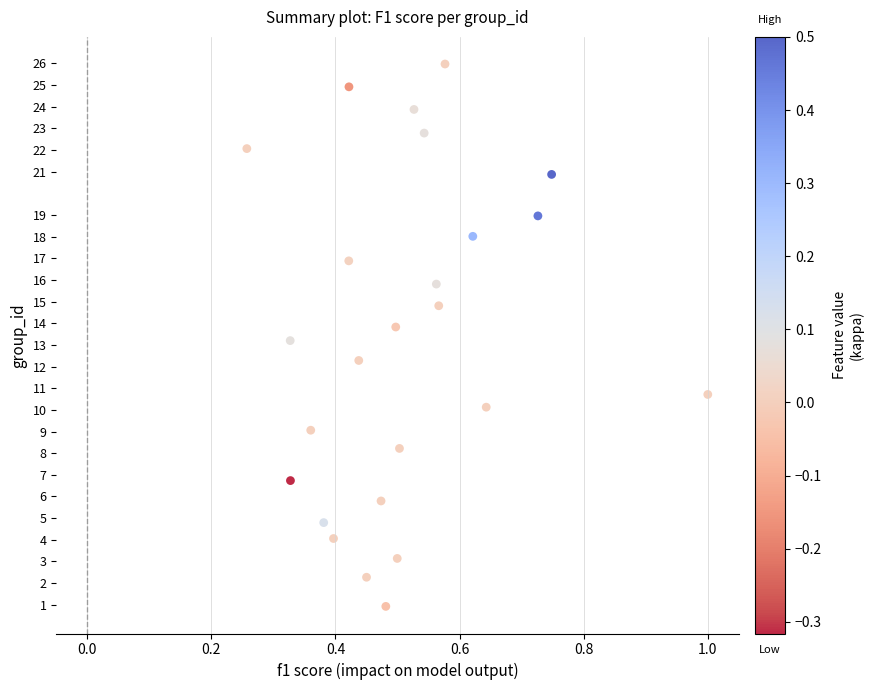

List the coordinates of all points as (X, Y) pairs, reading left to right.

(0.3, 22.1)  (0.3, 13.2)  (0.3, 6.7)  (0.4, 9.1)  (0.4, 4.8)  (0.4, 4.1)  (0.4, 16.9)  (0.4, 24.9)  (0.4, 12.3)  (0.5, 2.3)  (0.5, 5.8)  (0.5, 0.9)  (0.5, 13.8)  (0.5, 3.1)  (0.5, 8.2)  (0.5, 23.9)  (0.5, 22.8)  (0.6, 15.8)  (0.6, 14.8)  (0.6, 26.0)  (0.6, 18.0)  (0.6, 10.1)  (0.7, 19.0)  (0.7, 20.9)  (1.0, 10.7)